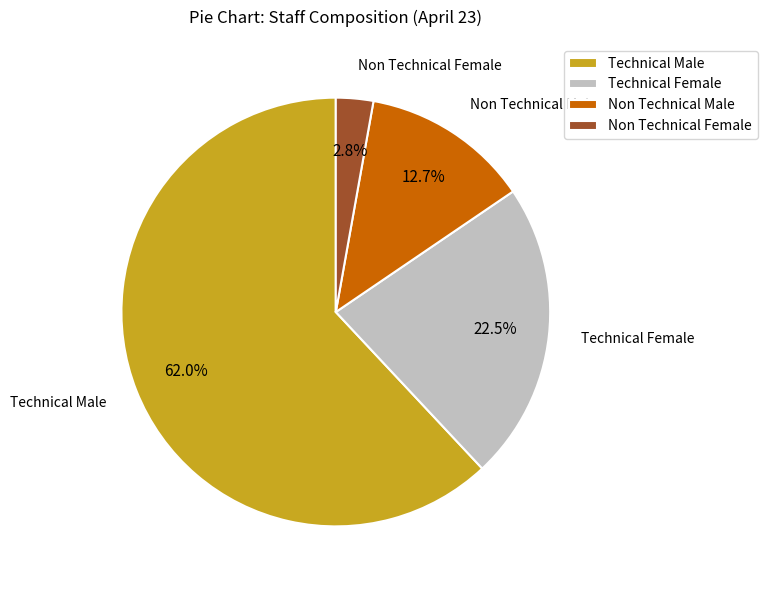

How many segments does this pie chart have?

4